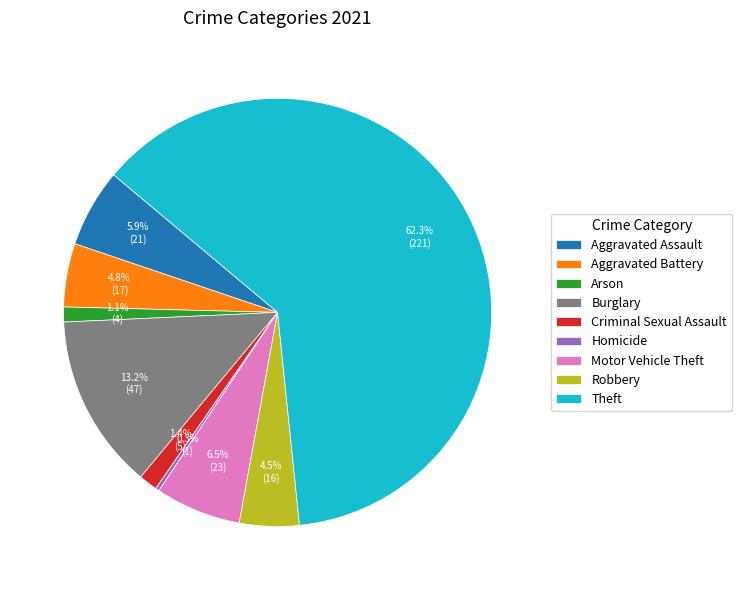

How many segments does this pie chart have?

9